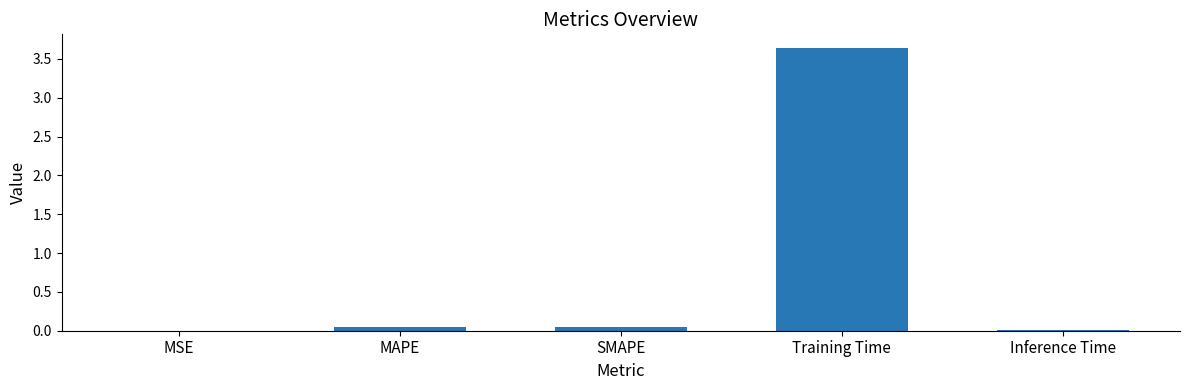

The chart shows a value of 0.0 at SMAPE. True or false?

True